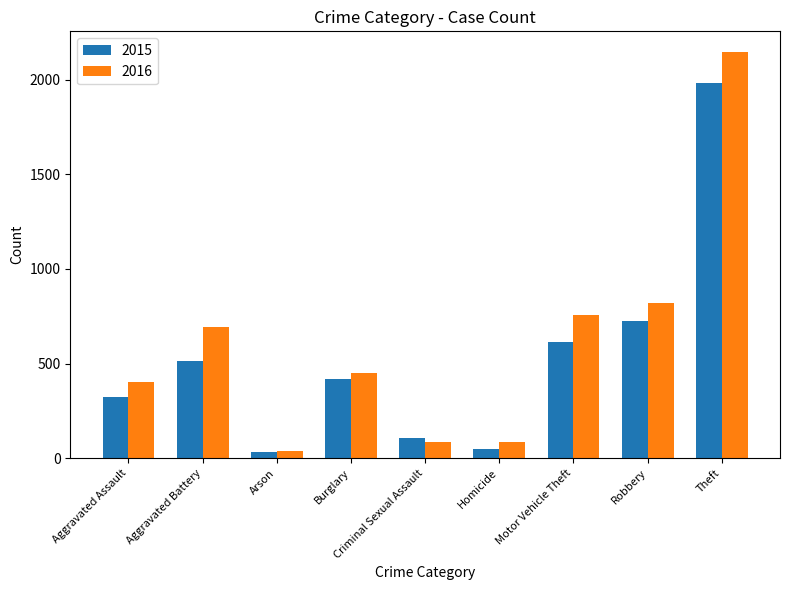

What is the average value of the 2015 series?

530